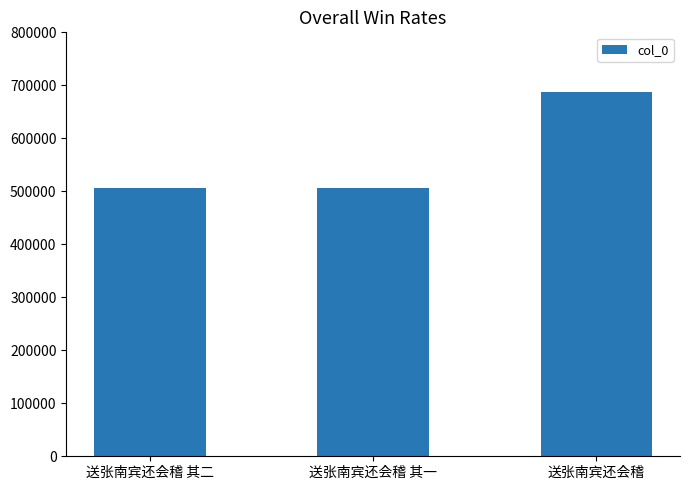

Which category has the highest value across all series?

送张南宾还会稽